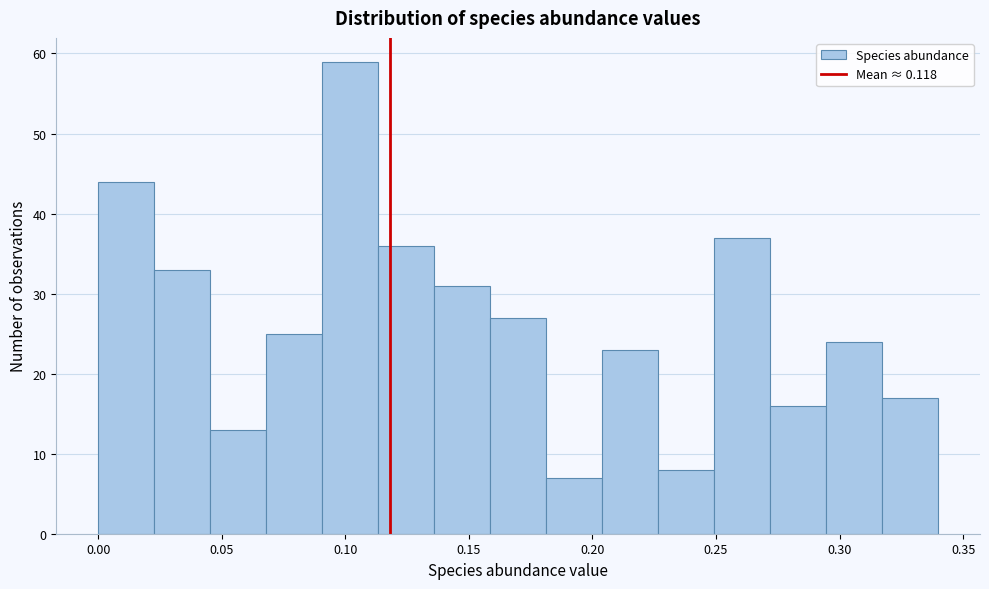

Over which range of the x-axis is the bar tallest?

0.090 to 0.115